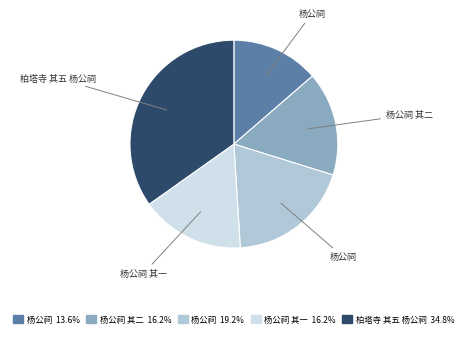

Does any single category account for the majority?

No